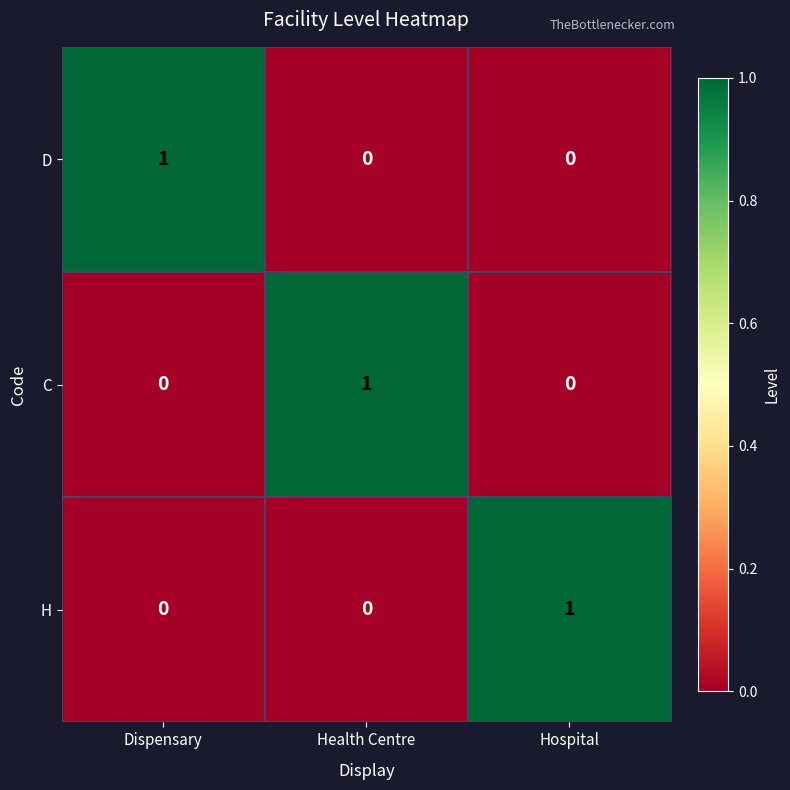

Reading left to right, list all the values displayed in this chart.

D: 1	0	0
C: 0	1	0
H: 0	0	1